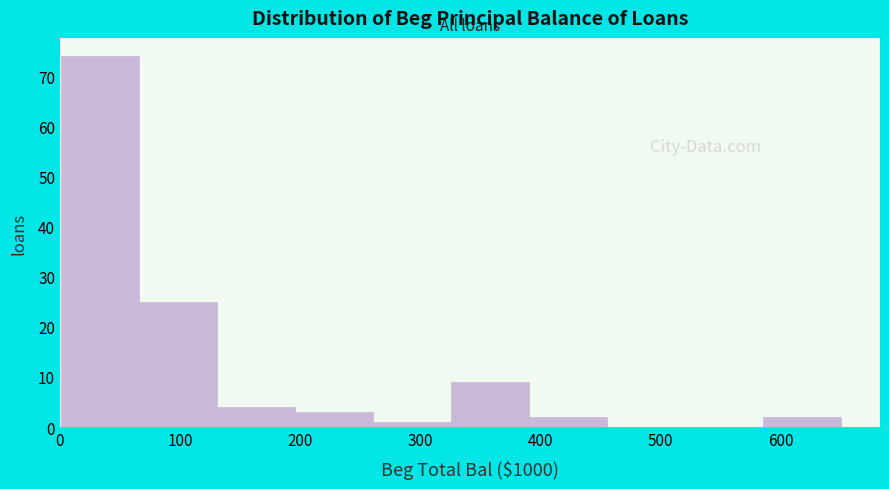

What is the height of the bar covering 70 to 130 on the x-axis? Neither the bar edges nor the heights are printed on the chart, so give them approximately, as read against the axes.

25